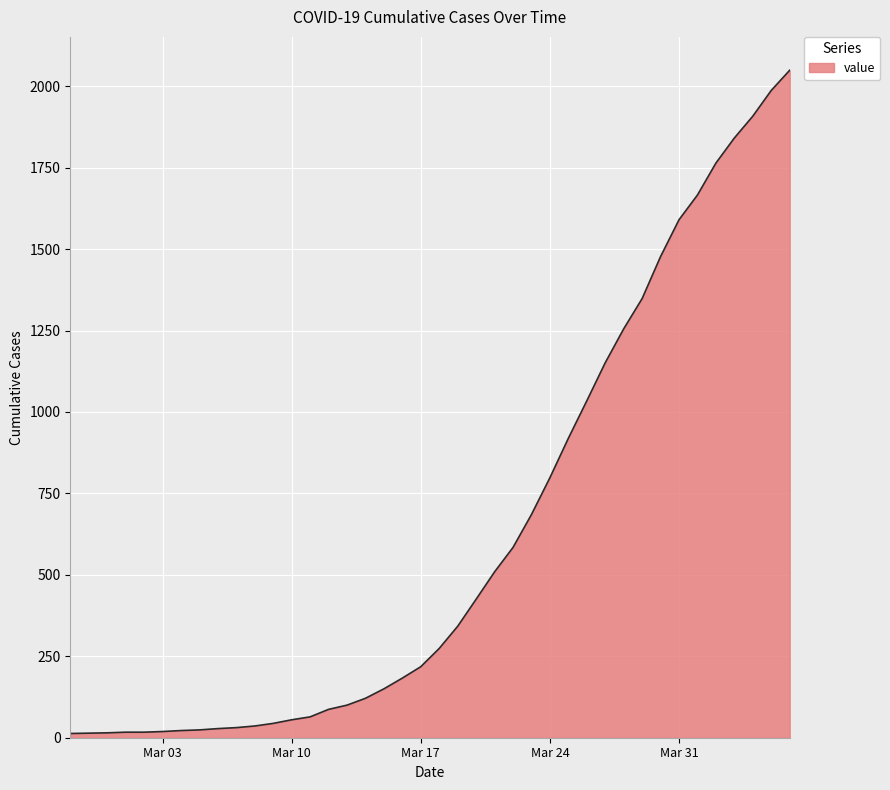

What is the difference between the maximum and minimum values?

2036